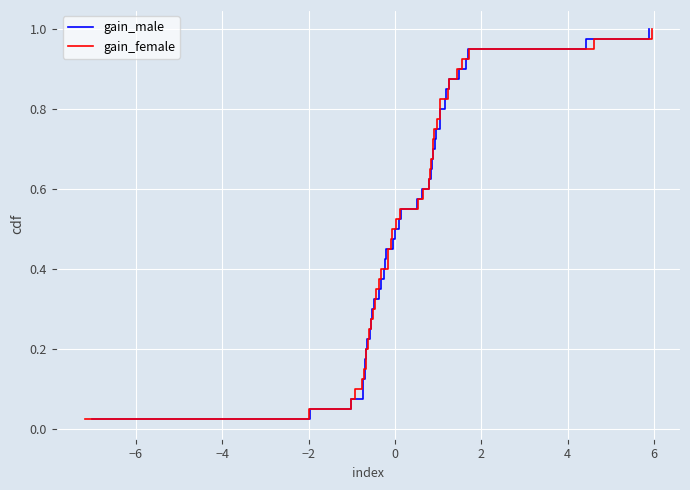

True or false: gain_male has a value of 0.0 at −4.

False